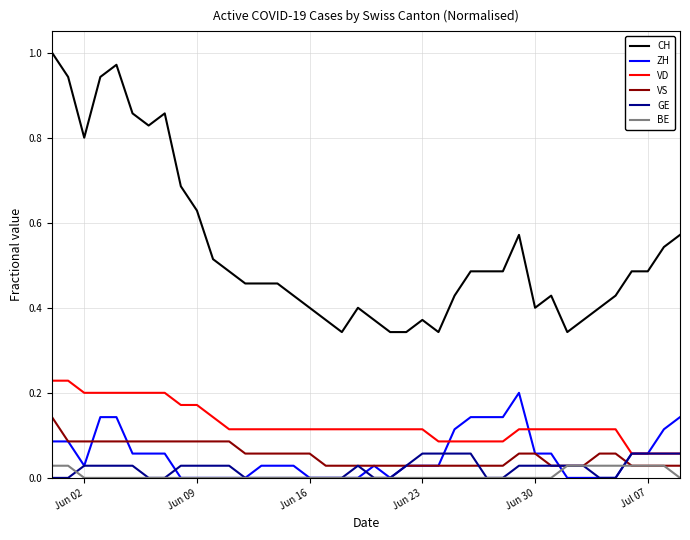

Which series has the largest total across all categories?

CH